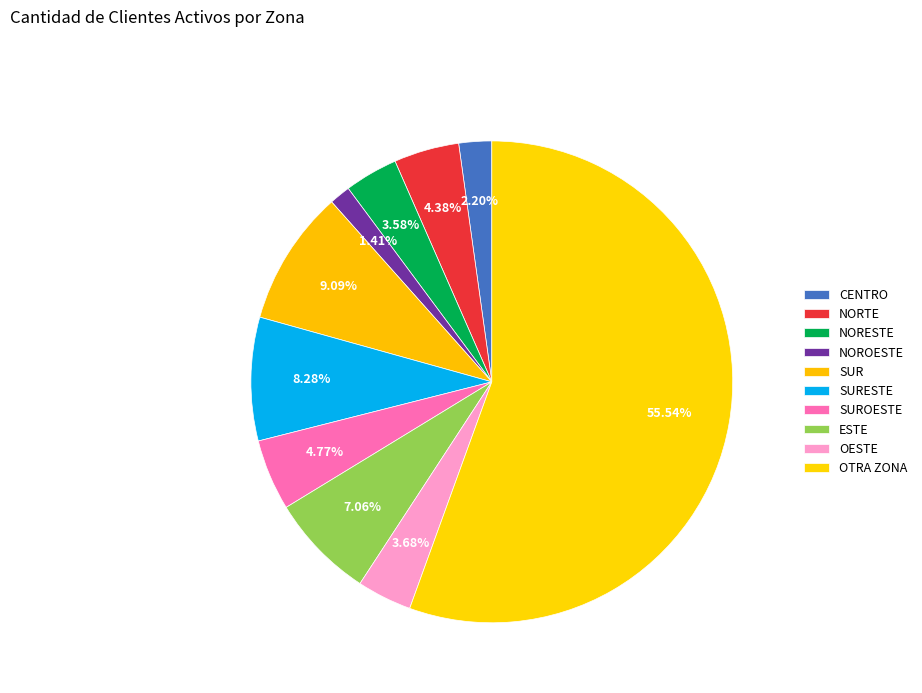

What is the change in value from NORESTE to NOROESTE?

-418